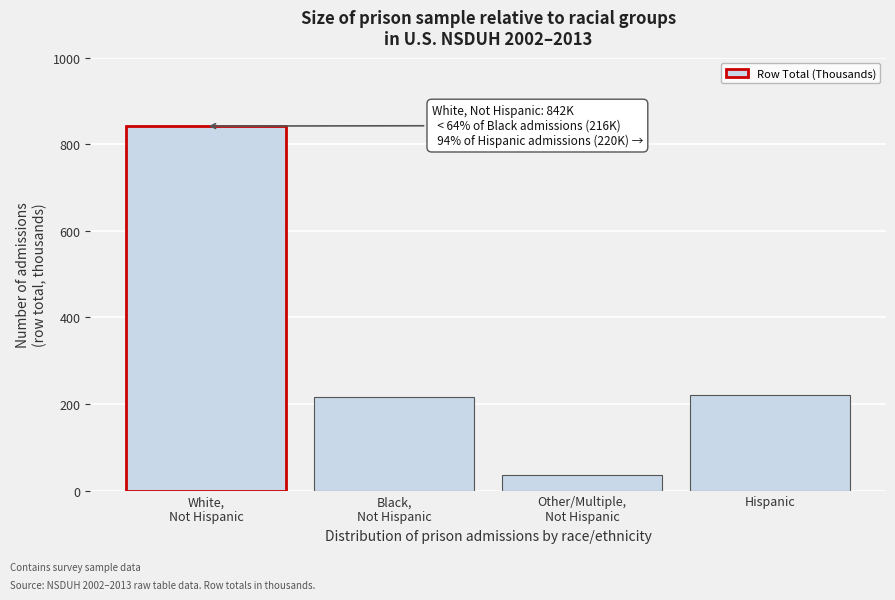

Reading left to right, transcribe all the data shown in this chart.

842	216	36	220